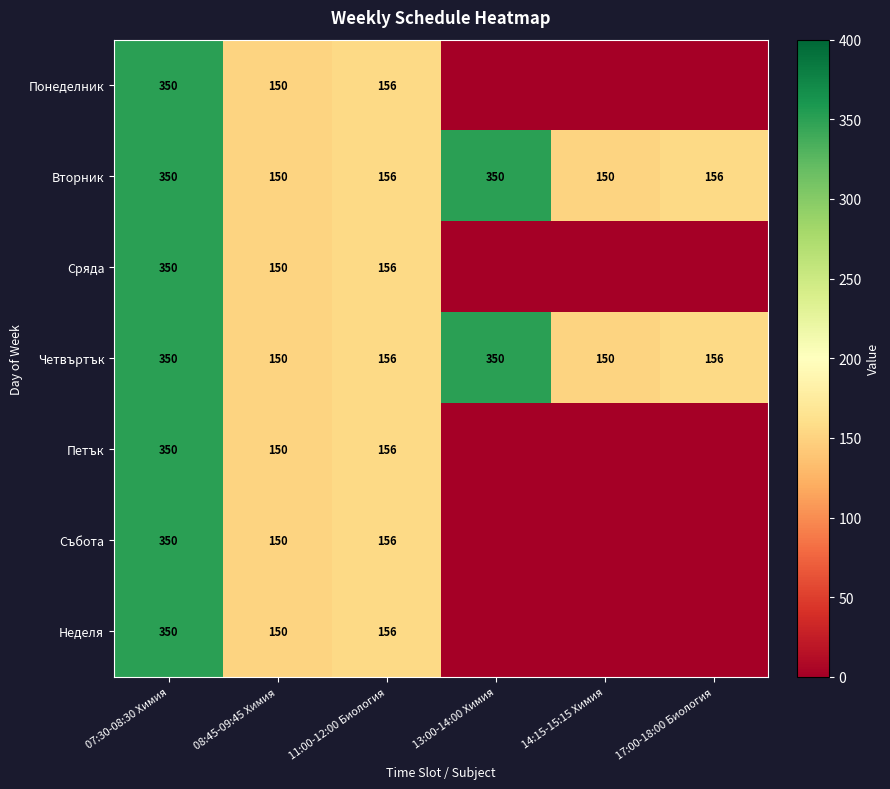

True or false: Понеделник has a value of 154 at 07:30-08:30 Химия.

False